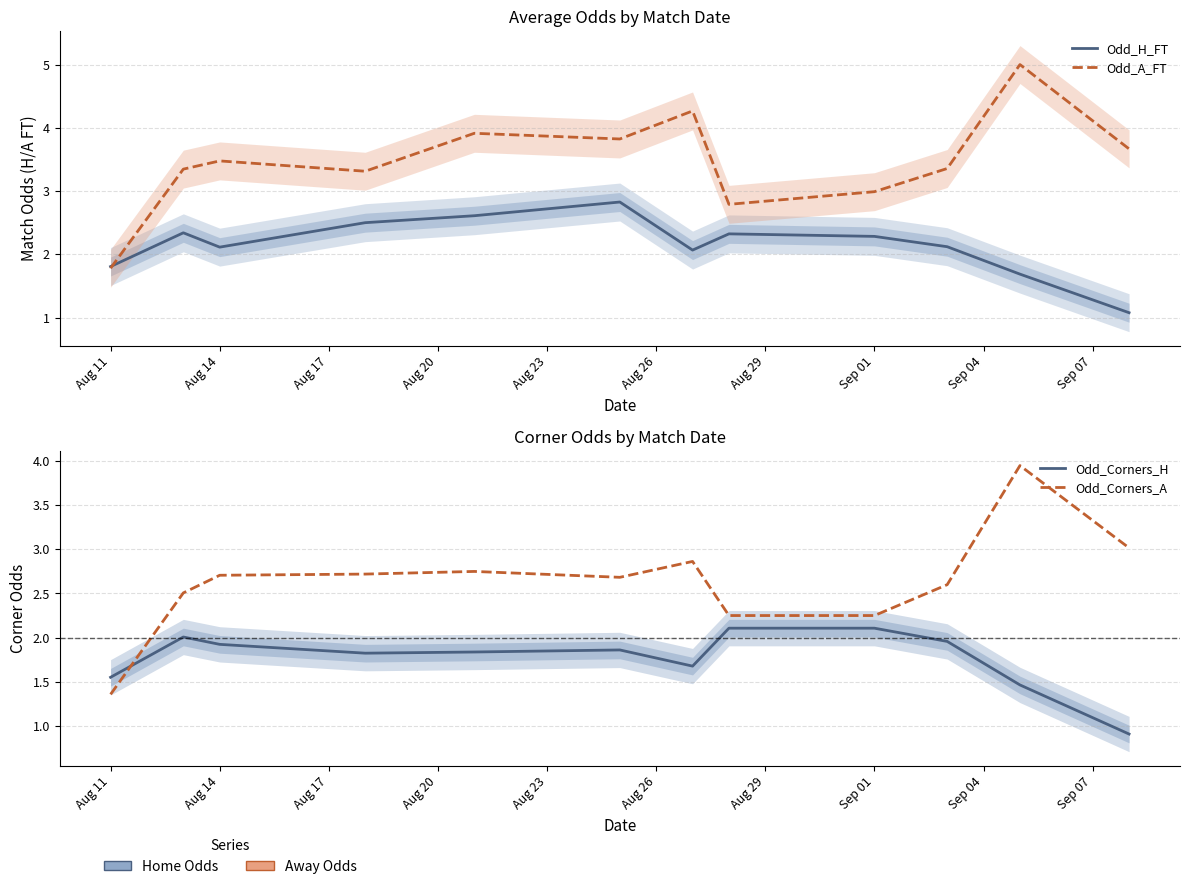

What is the difference between the maximum and minimum values in the Odd_H_FT series?

1.8